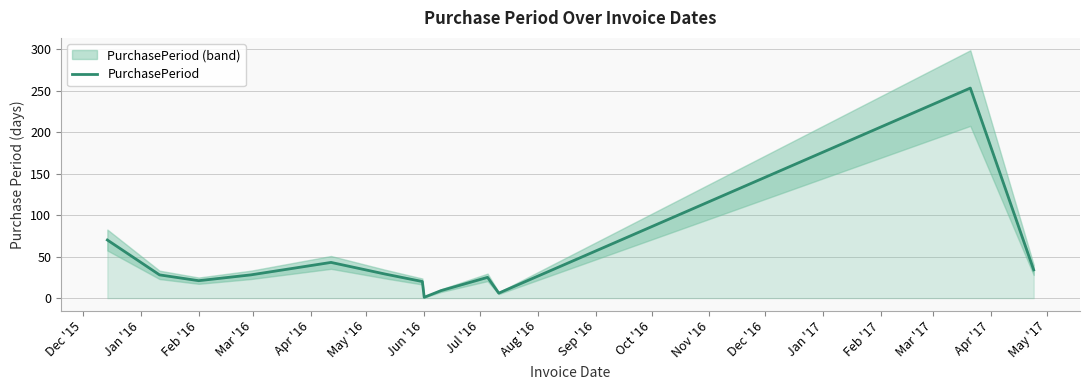

What is the smallest value displayed?

1